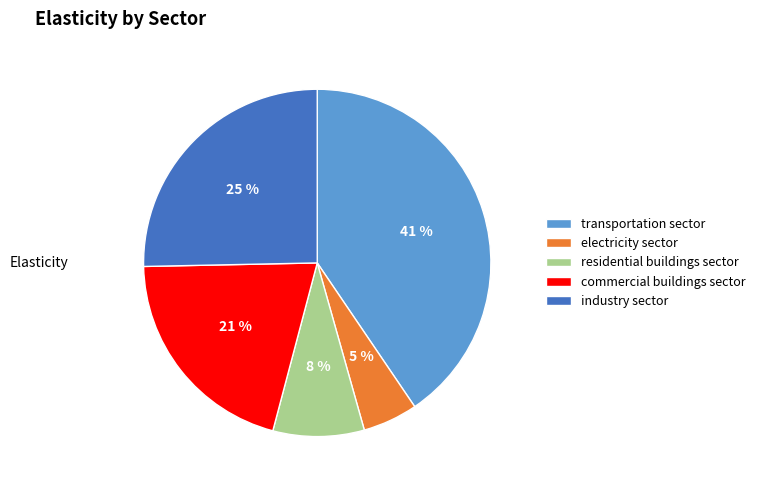

To the nearest percent, what percentage of the pie is transportation sector?

41%